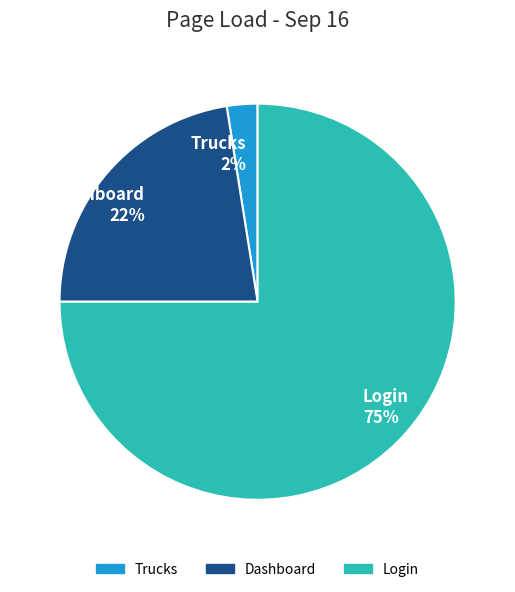

Does Login represent more than half of the total?

Yes